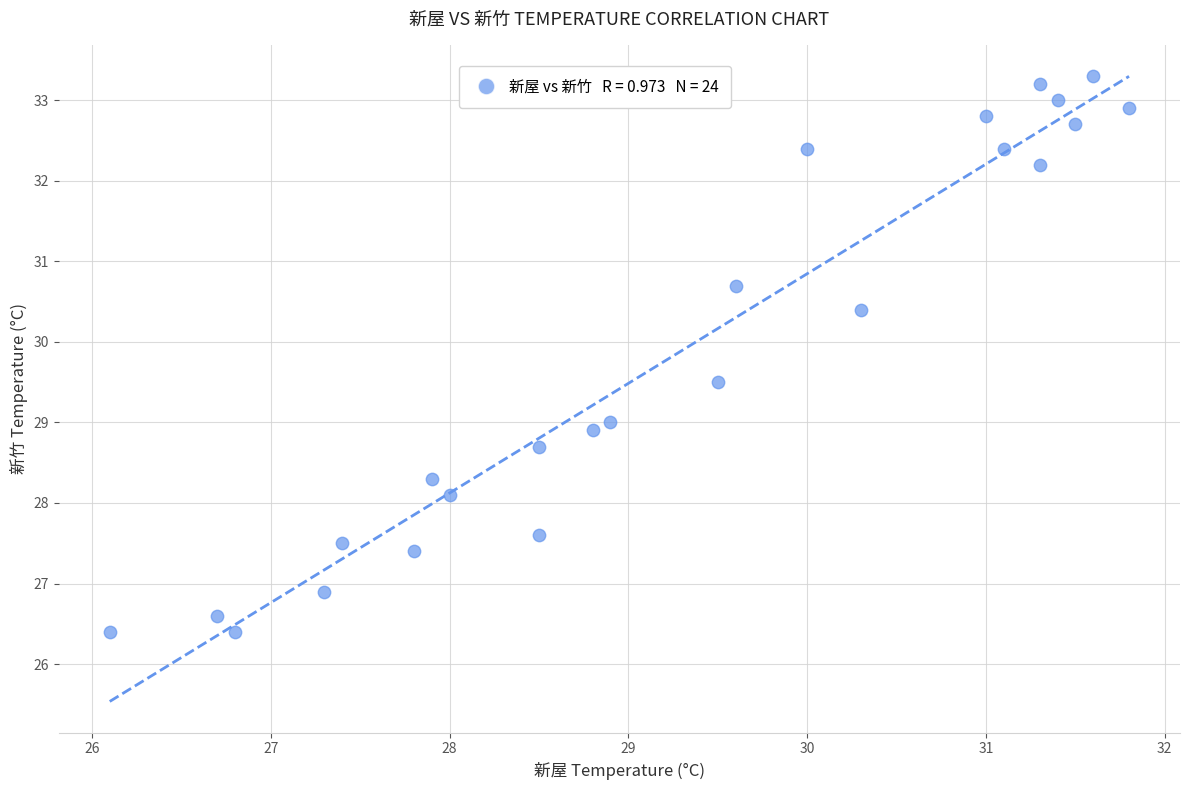

What is the range of X values (max minus min)?

5.7